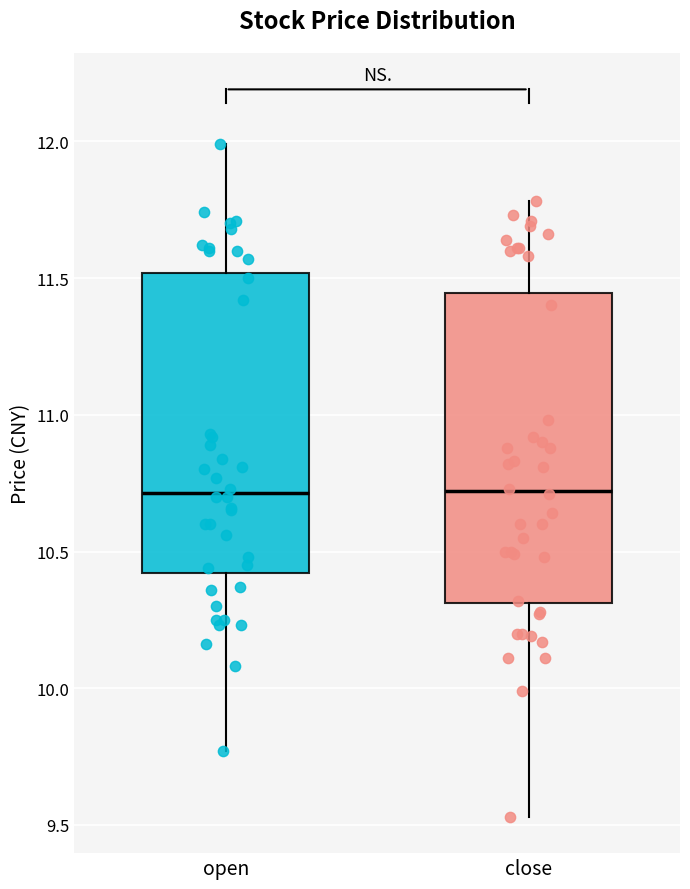

Where is the upper edge of the box for close on the y-axis? The values are not printed on the chart, so give them approximately, as read against the axis.

11.45